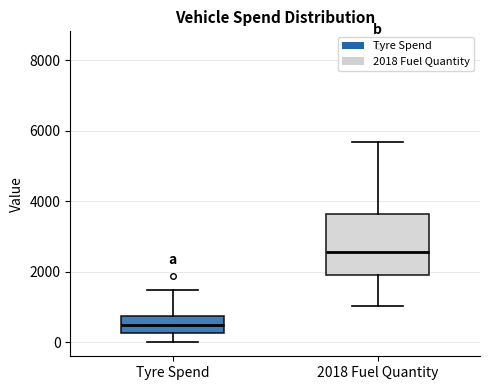

Comparing the boxes themselves (not the whiskers), which one is the tallest?

2018 Fuel Quantity